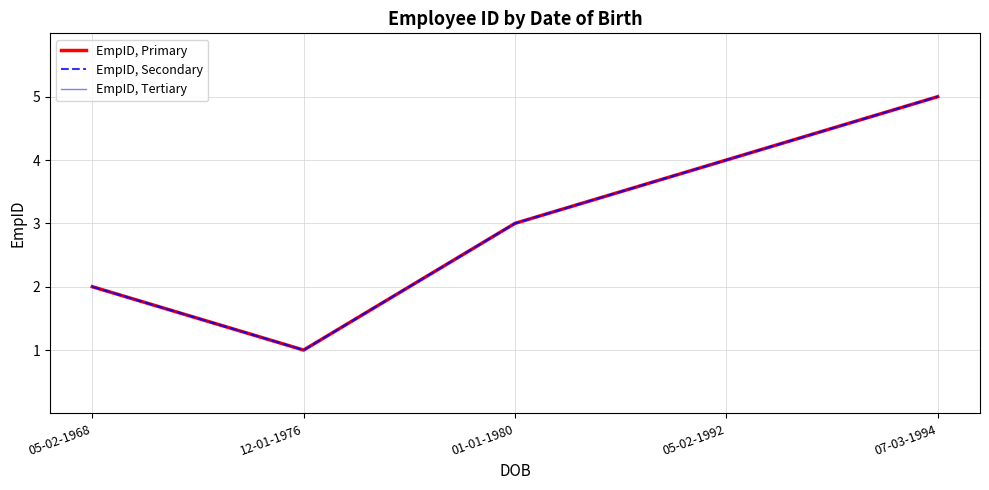

Does the chart display data point markers on the line(s)?

No